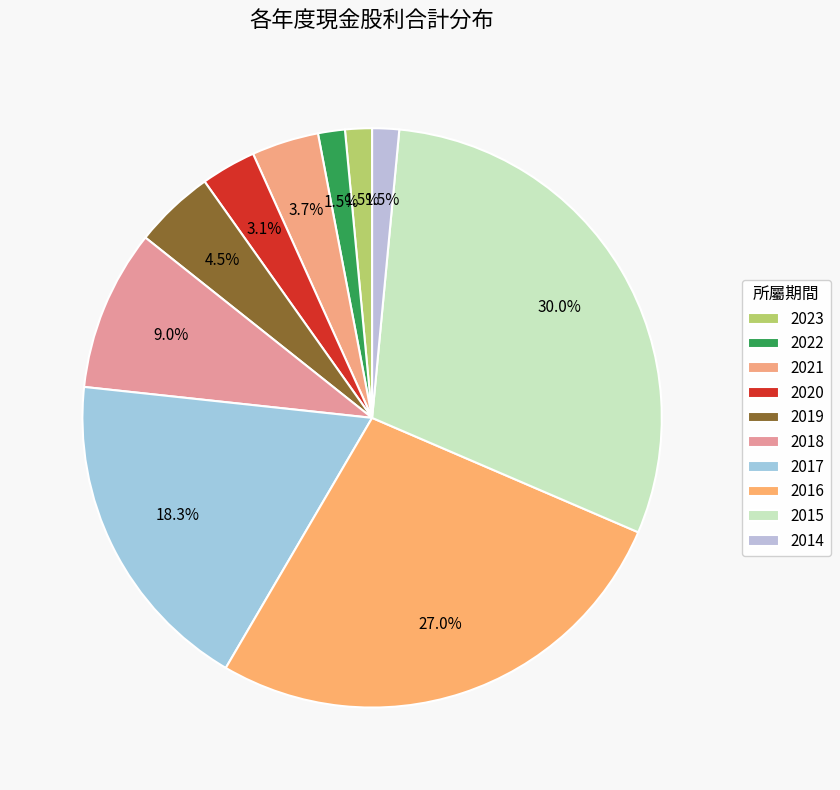

Is there a majority slice in this chart?

No